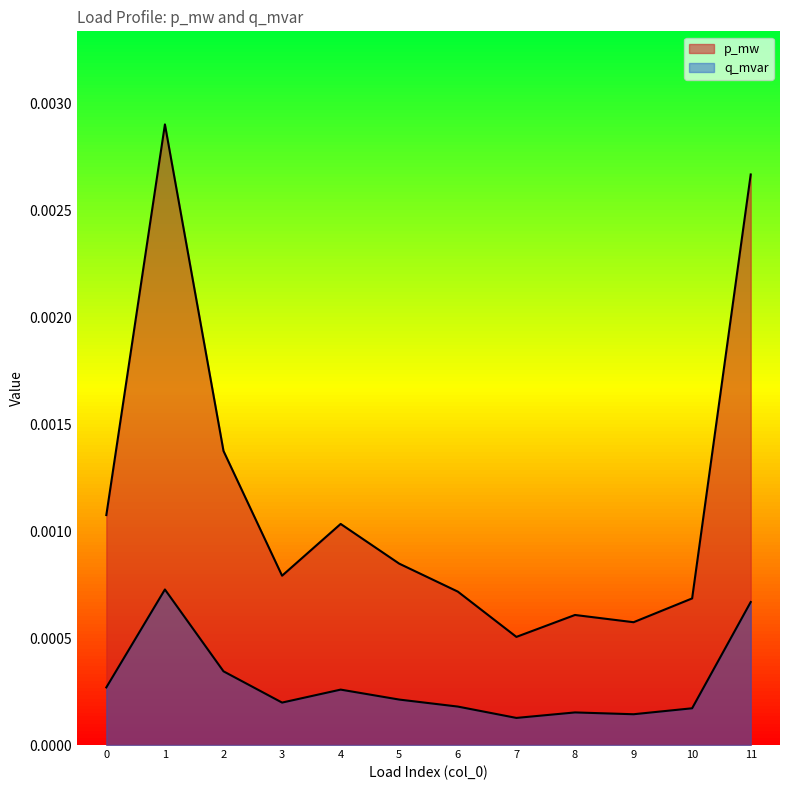

True or false: p_mw has more than 1 interior local peaks.

True